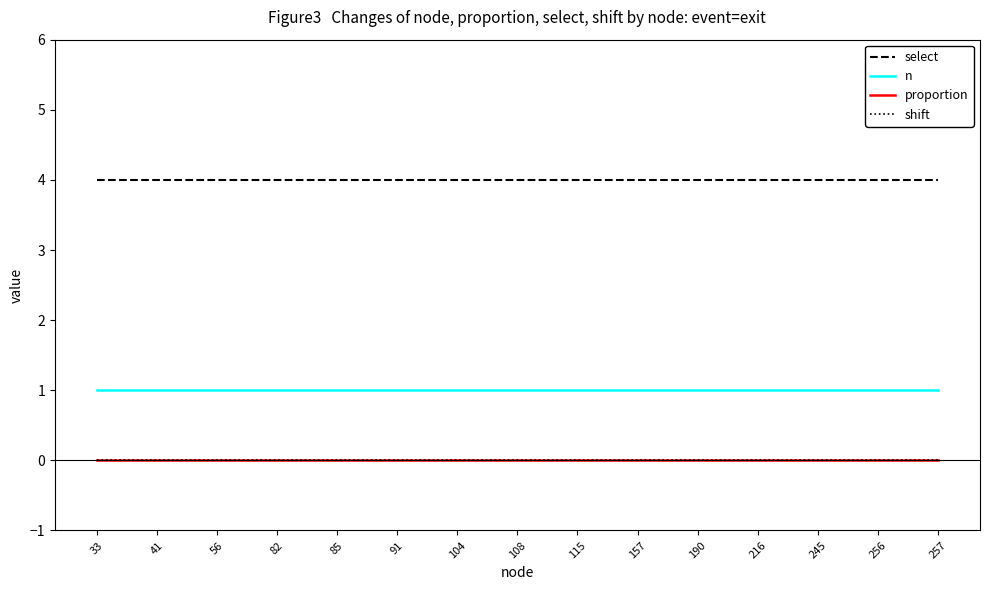

Reading left to right, transcribe all the data shown in this chart.

select: 33=4	41=4	56=4	82=4	85=4	91=4	104=4	108=4	115=4	157=4	190=4	216=4	245=4	256=4	257=4
n: 33=1	41=1	56=1	82=1	85=1	91=1	104=1	108=1	115=1	157=1	190=1	216=1	245=1	256=1	257=1
proportion: 33=0	41=0	56=0	82=0	85=0	91=0	104=0	108=0	115=0	157=0	190=0	216=0	245=0	256=0	257=0
shift: 33=0	41=0	56=0	82=0	85=0	91=0	104=0	108=0	115=0	157=0	190=0	216=0	245=0	256=0	257=0